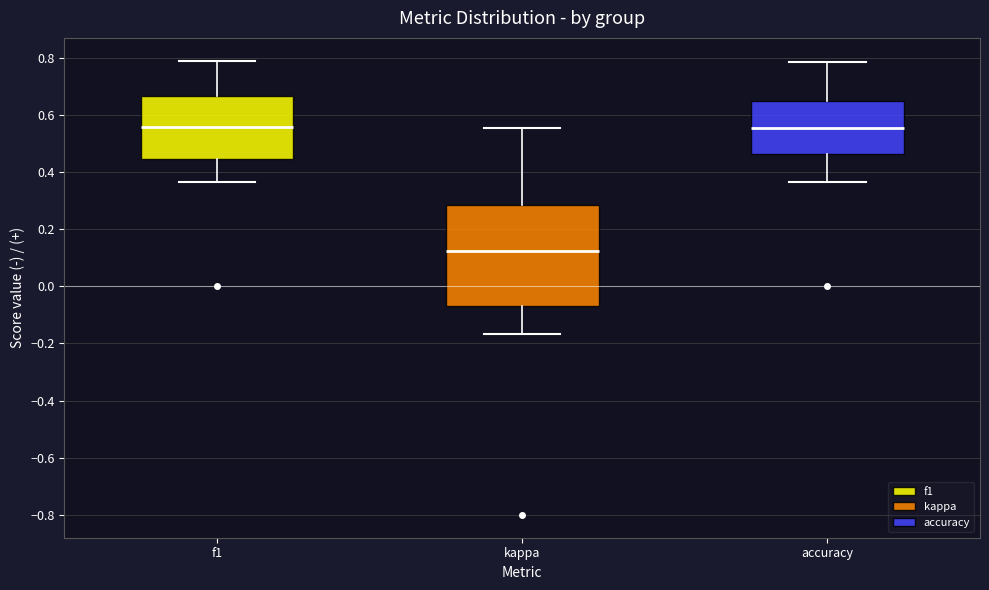

Where is the upper edge of the box for f1 on the y-axis? The values are not printed on the chart, so give them approximately, as read against the axis.

0.66